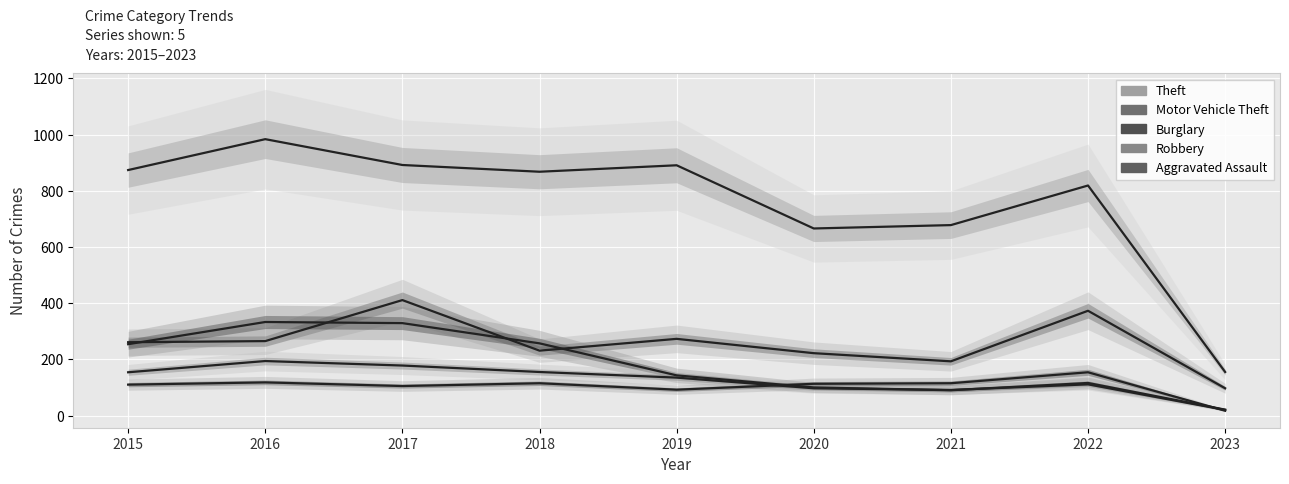

What is the highest value of the Theft series?

984